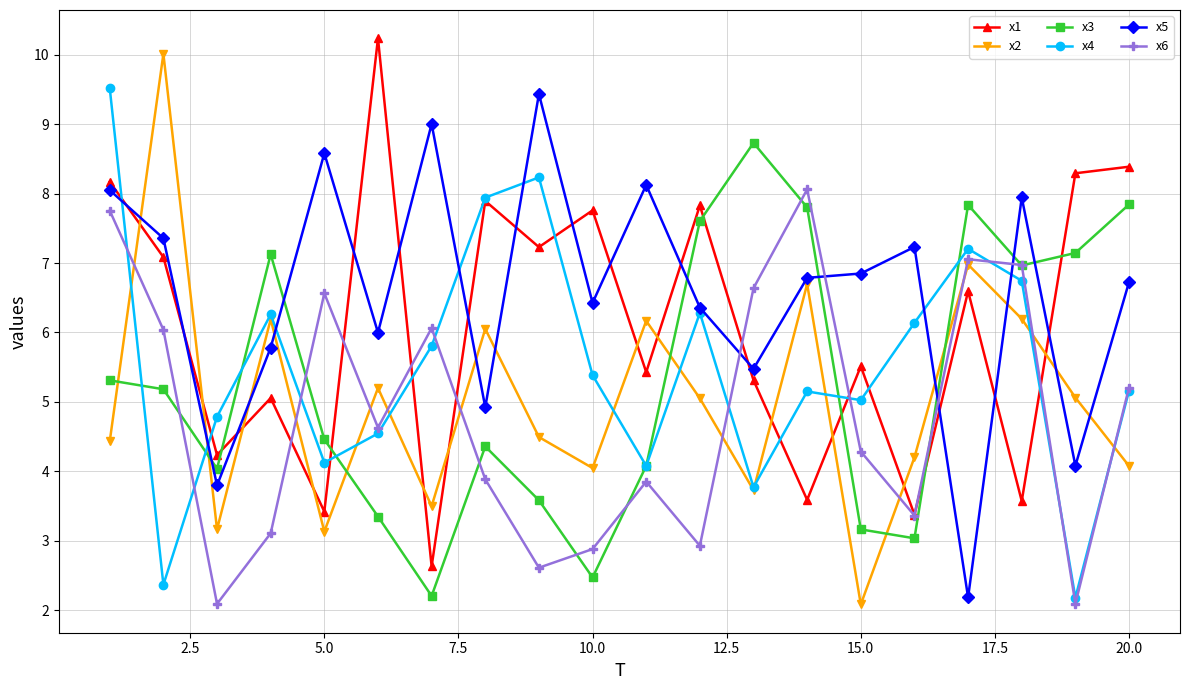

At how many categories does at least one series exceed 7?

18